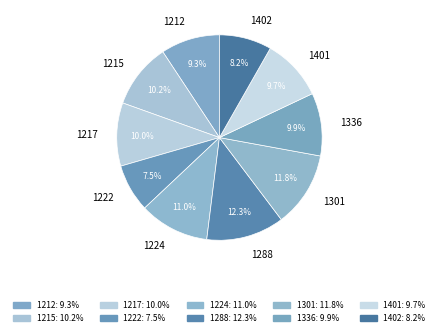

How many segments does this pie chart have?

10